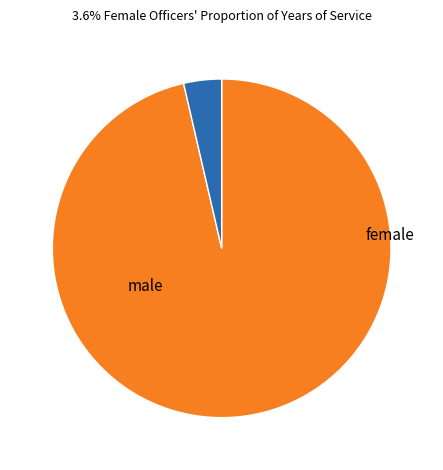

Is there a majority slice in this chart?

Yes